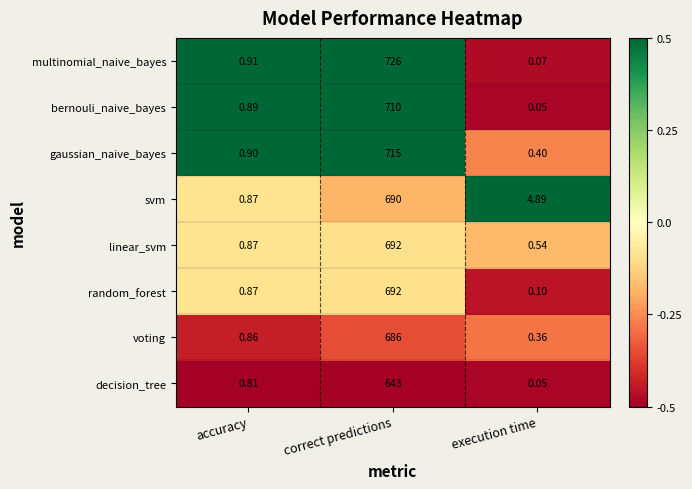

Where is random_forest nearest to the value 346?

accuracy